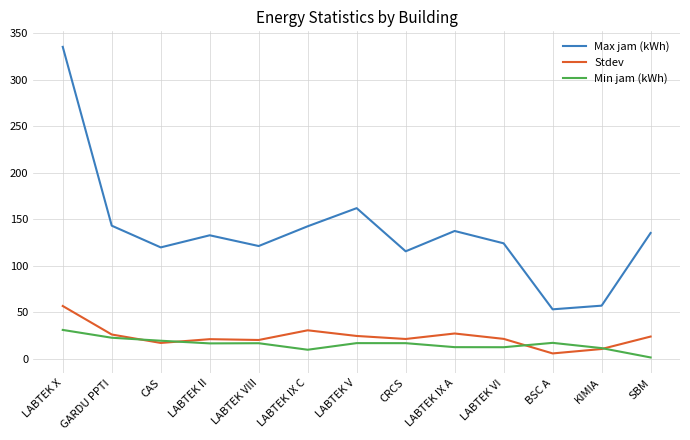

What is the approximate value of Min jam (kWh) at CAS?

19.3